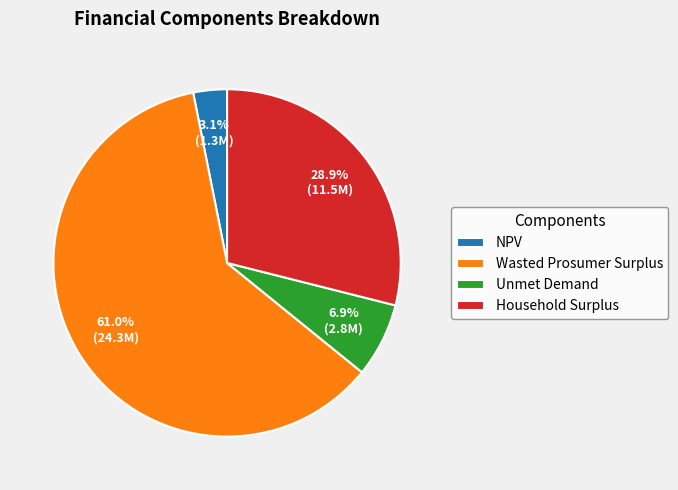

What is the majority slice?

Wasted Prosumer Surplus